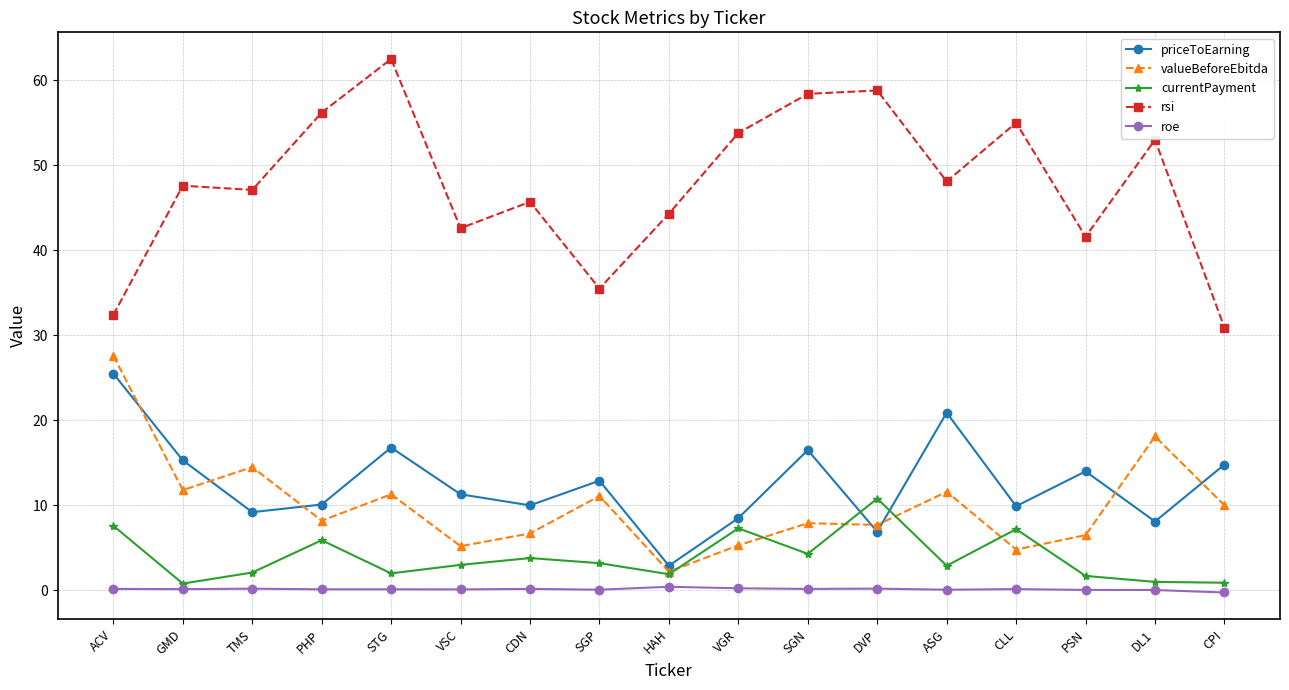

How many series are shown in this chart?

5